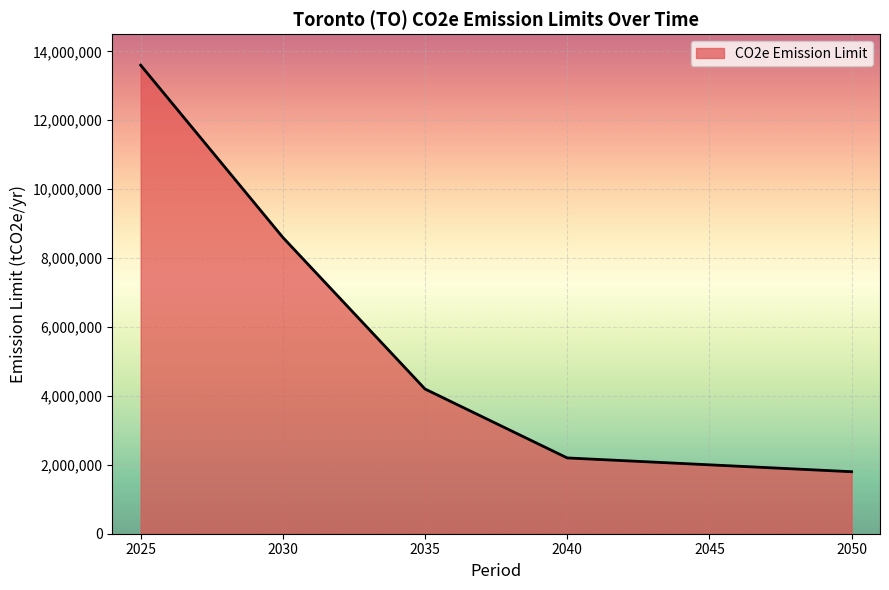

What is the approximate value at 2035, to the nearest 10?

4200000